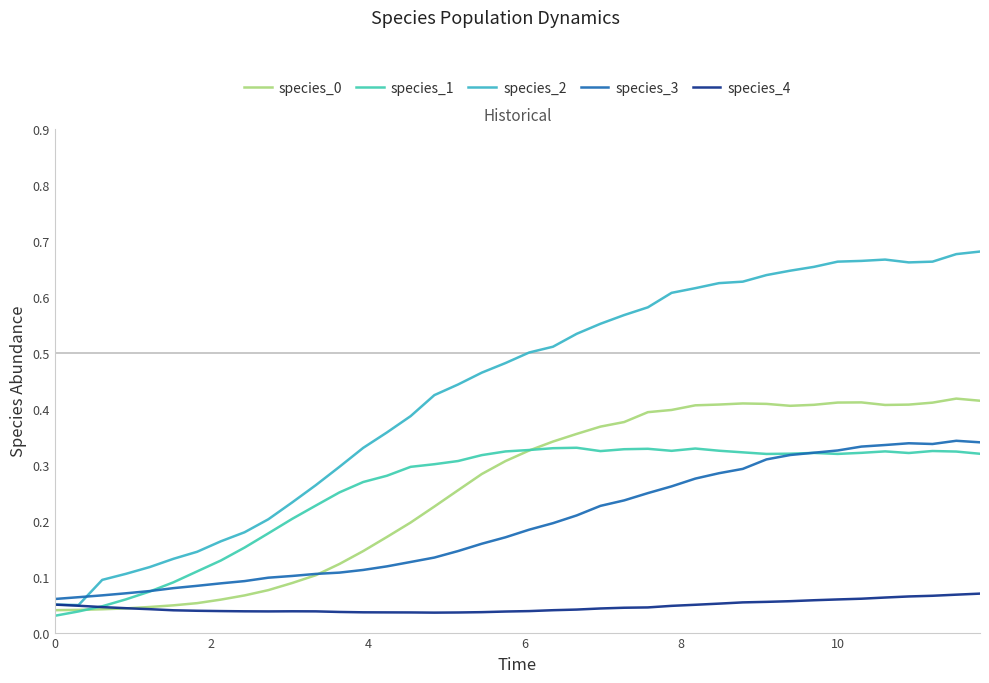

True or false: species_3 and species_0 cross at least once.

True